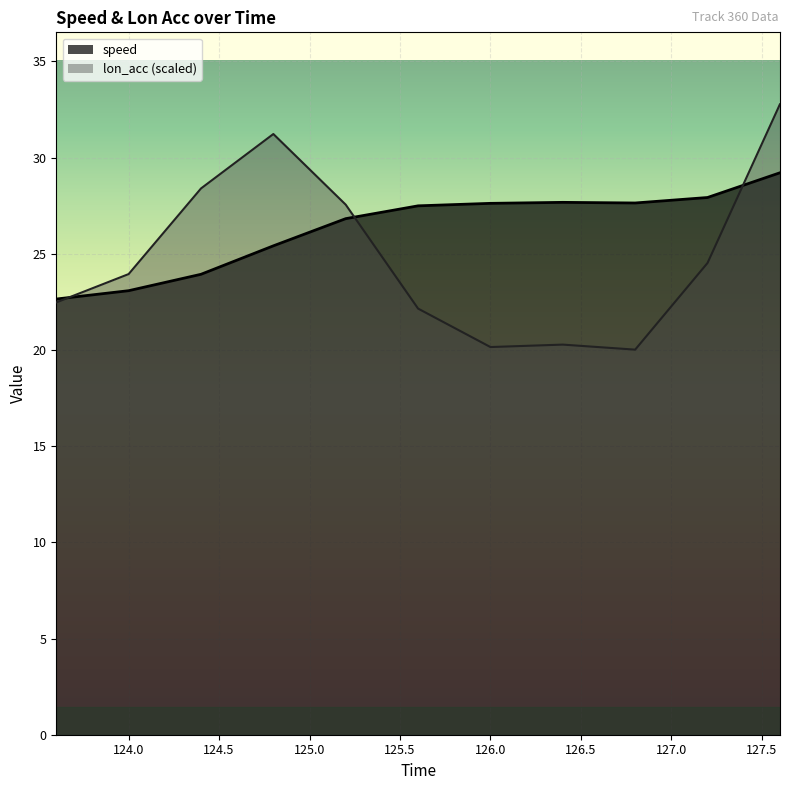

What is the average value of the lon_acc series?

24.9